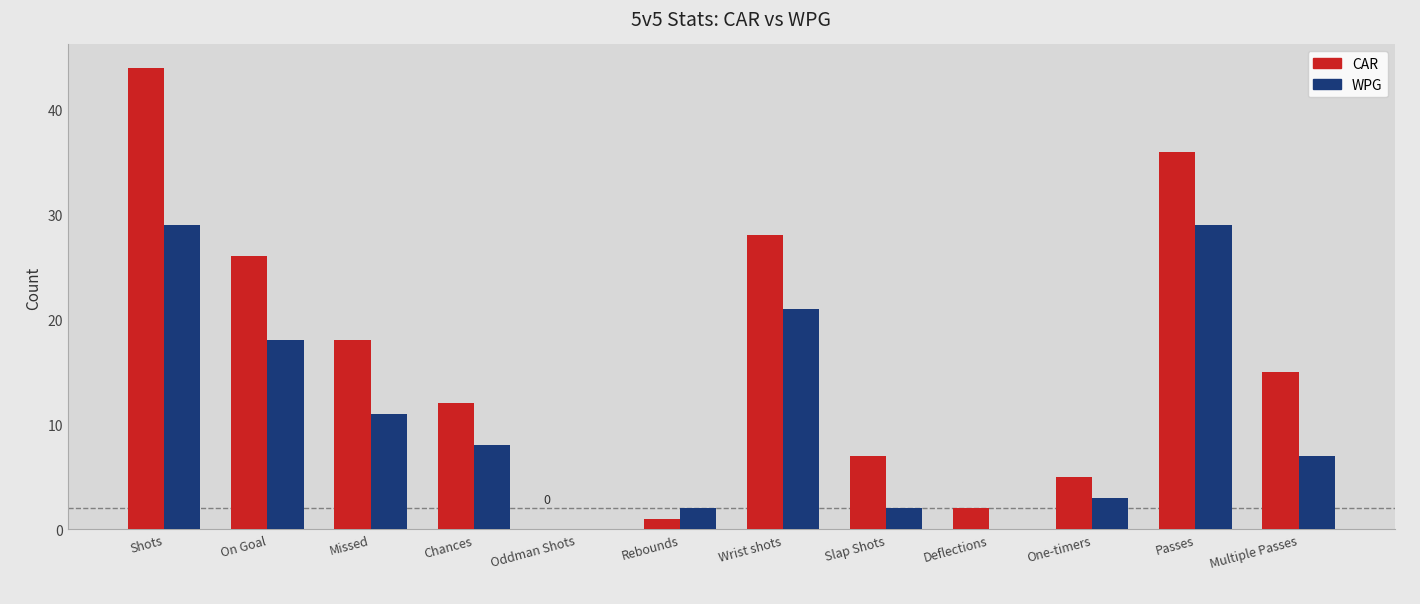

Is the value of WPG at Slap Shots greater than the value of CAR at Missed?

No